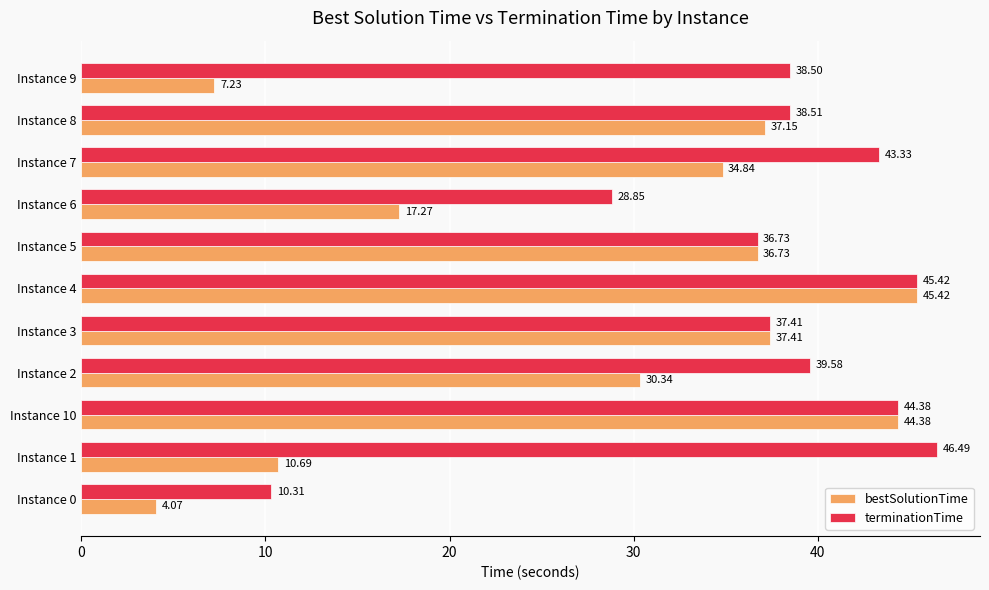

What is the average value of the terminationTime series?

37.2